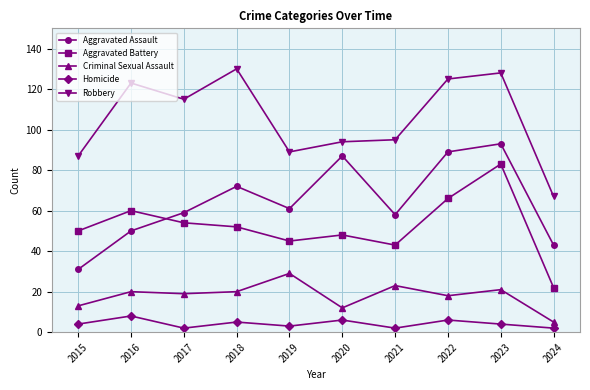

At which label does Robbery first exceed 115?

2016